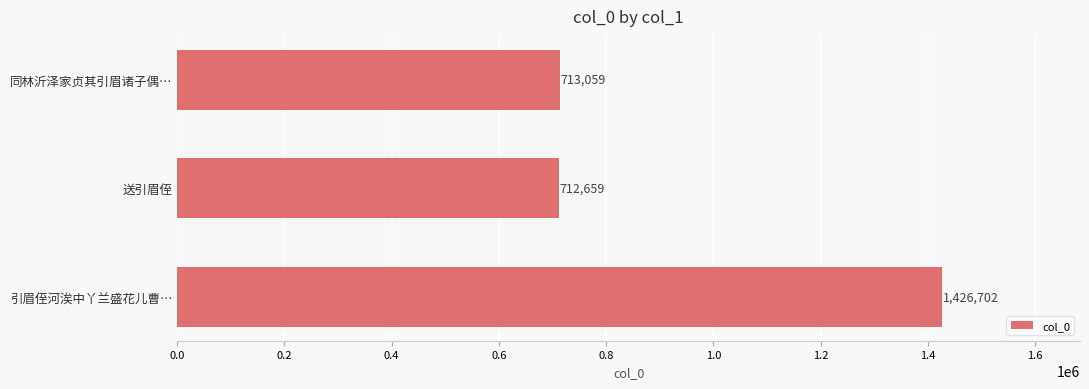

The value at 引眉侄河涘中丫兰盛花儿曹… is 1426702. True or false?

True